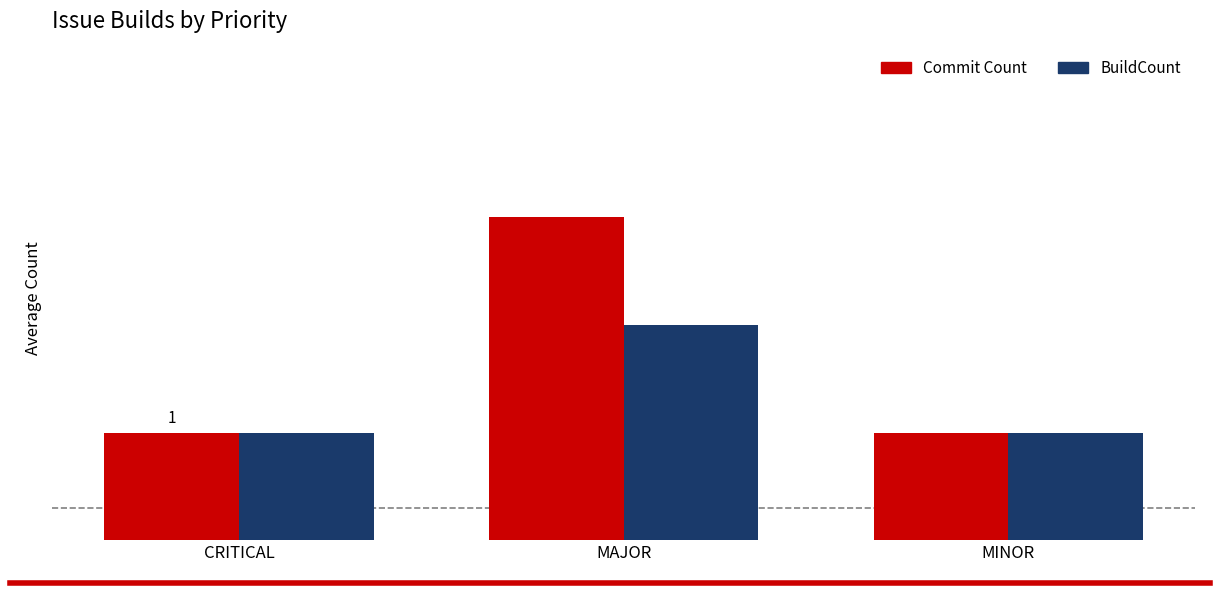

Is the value of BuildCount at CRITICAL greater than the value of Commit Count at MINOR?

No